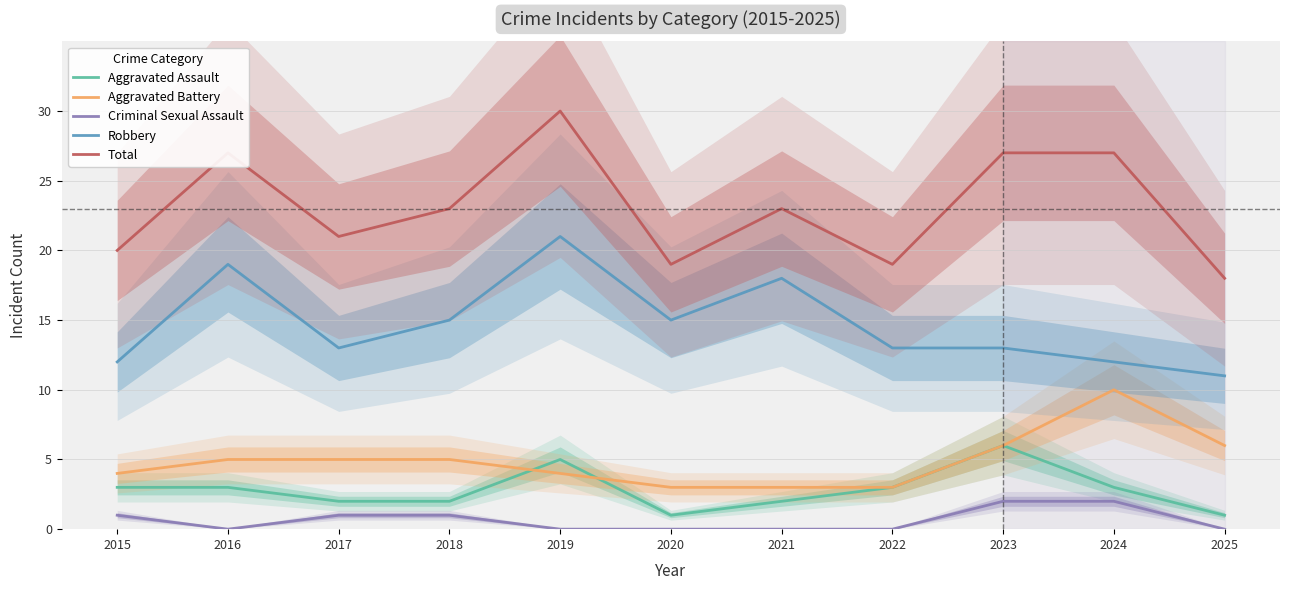

At which category does the chart reach its minimum across all series?

2016